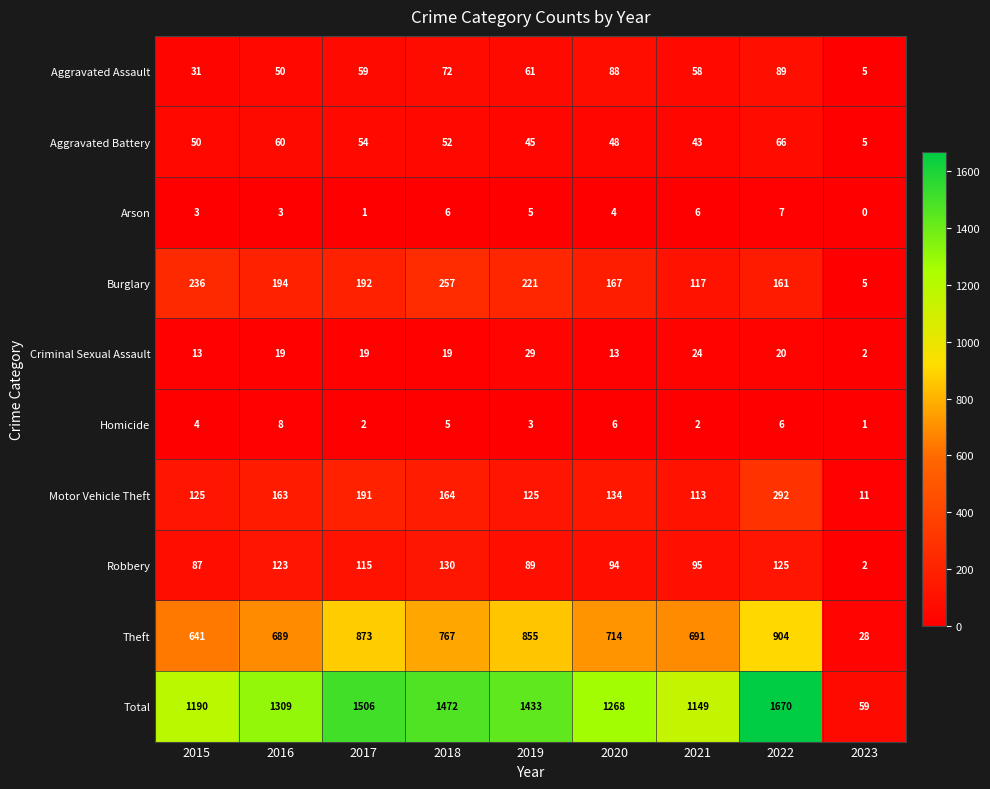

What is the average value of the Aggravated Assault series?

57